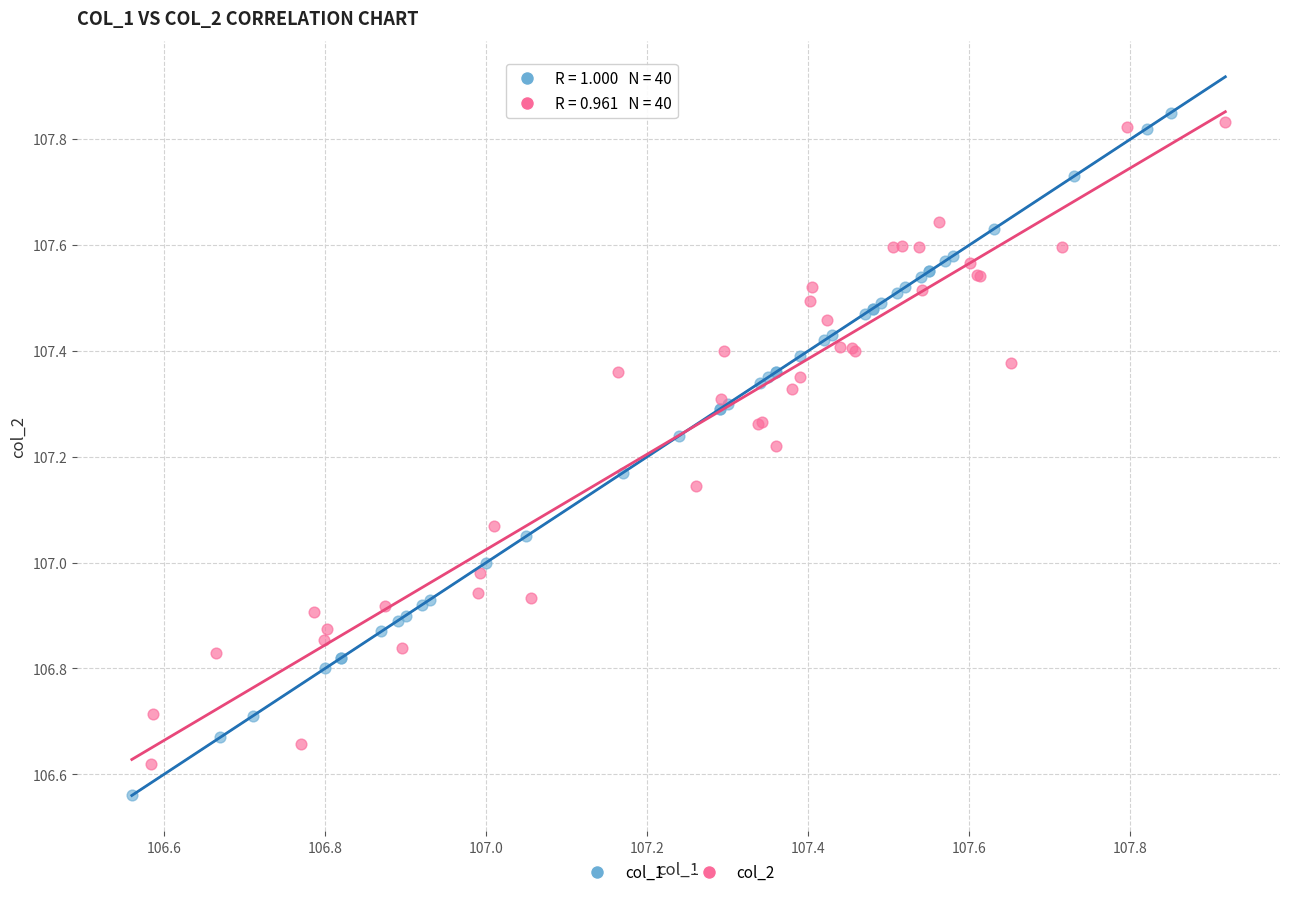

Which series has the widest spread of Y values?

col_1